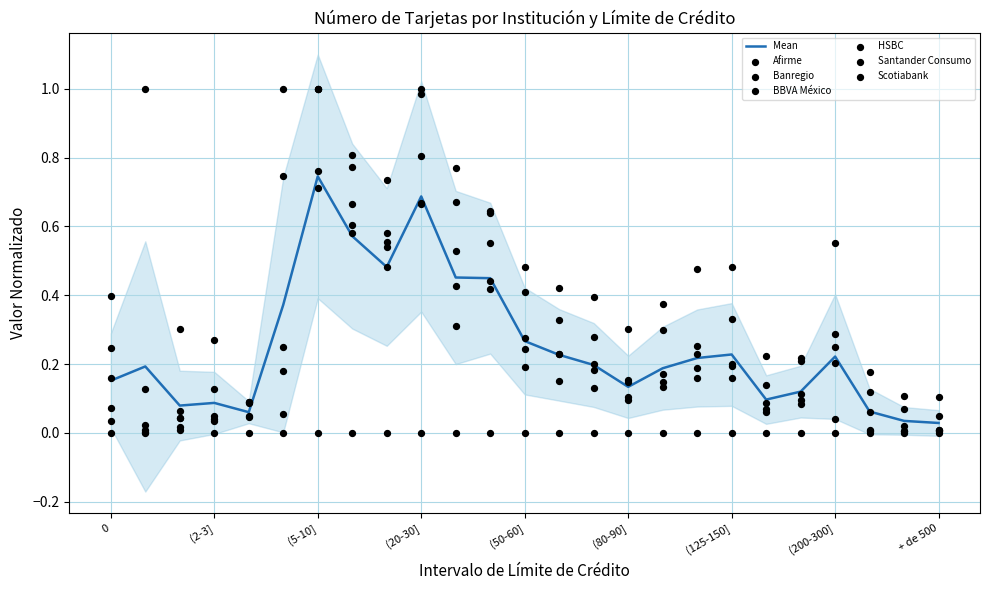

Which series reaches the maximum Y coordinate?

Afirme